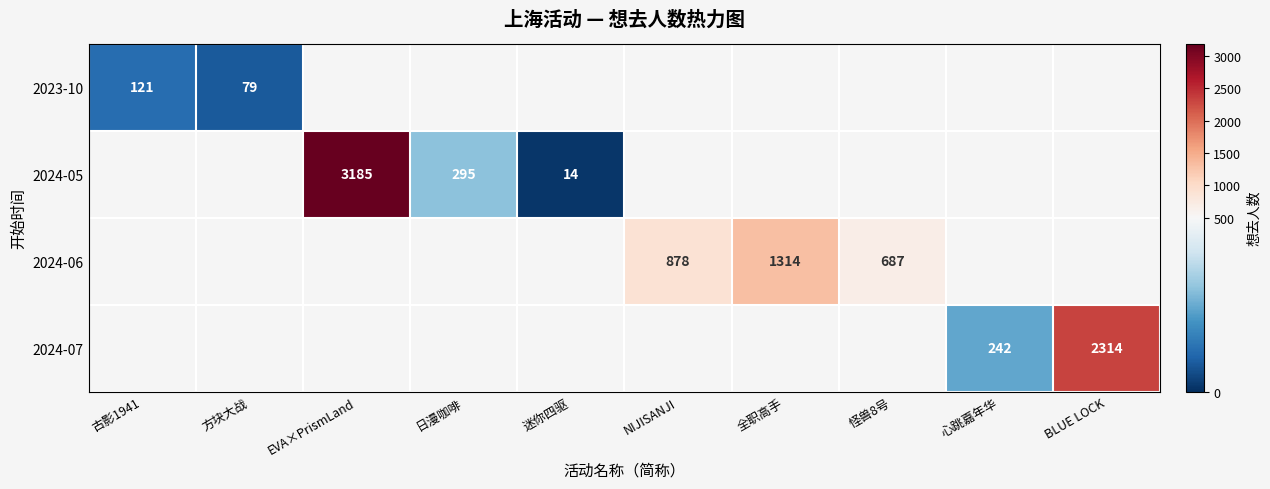

The value of 2023-10 at 方块大战 is 110. True or false?

False